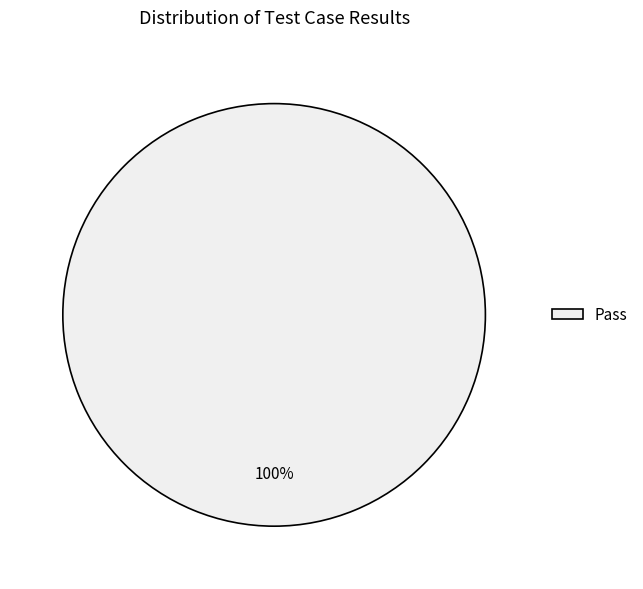

Does Pass represent more than half of the total?

Yes